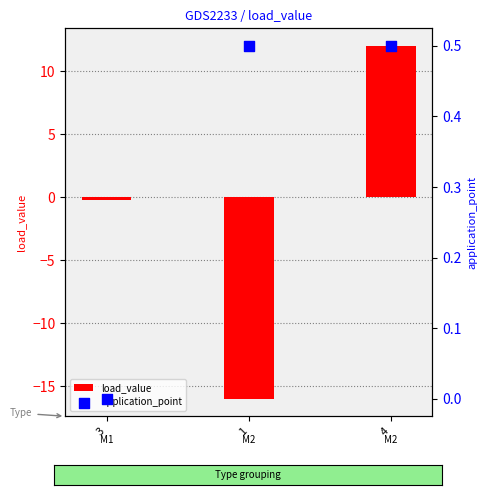

Which series reaches the minimum Y coordinate?

load_value